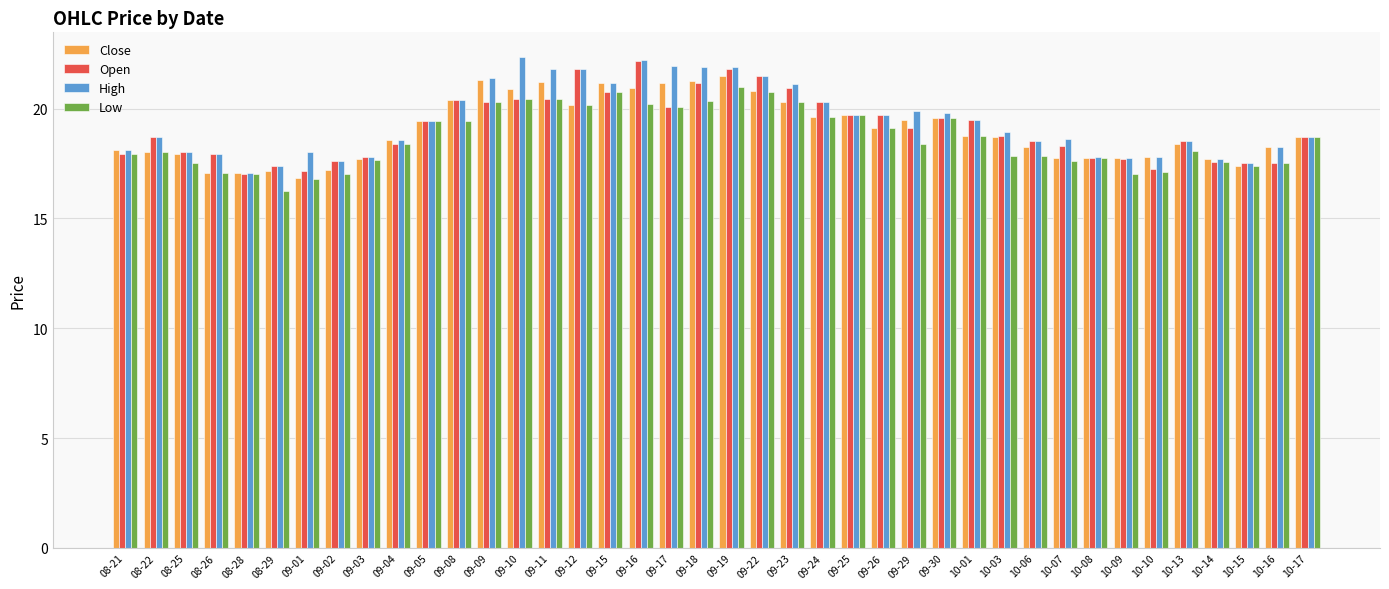

How many series are shown in this chart?

4